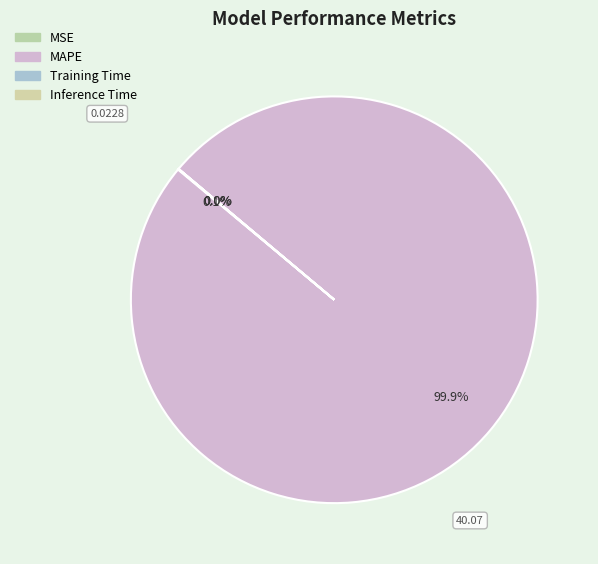

What portion of the pie excludes MAPE?

0.1%